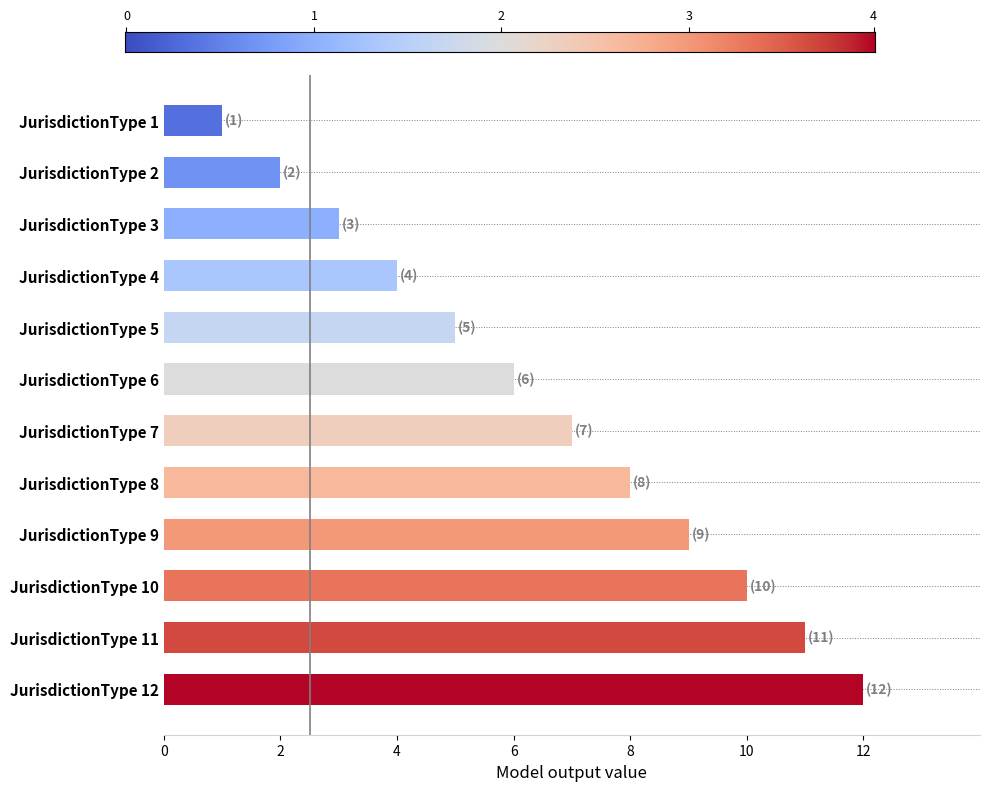

Between JurisdictionType 7 and JurisdictionType 11, which is larger?

JurisdictionType 11